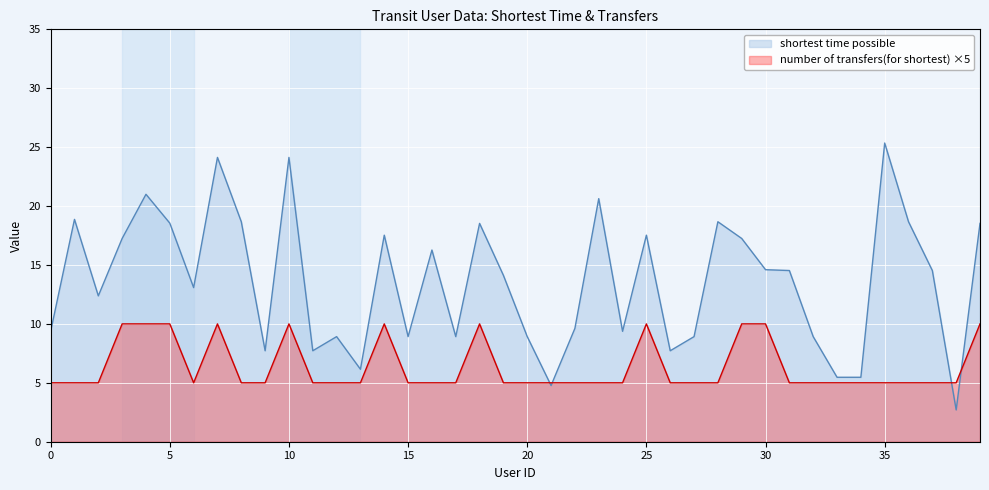

Rank the categories by number of transfers(for shortest) value from highest to lowest.

3, 4, 5, 7, 10, 14, 18, 25, 29, 30, 39, 0, 1, 2, 6, 8, 9, 11, 12, 13, 15, 16, 17, 19, 20, 21, 22, 23, 24, 26, 27, 28, 31, 32, 33, 34, 35, 36, 37, 38